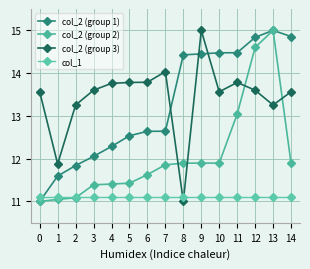

Is the value of col_2 (group 3) at 5 greater than the value of col_1 at 7?

Yes